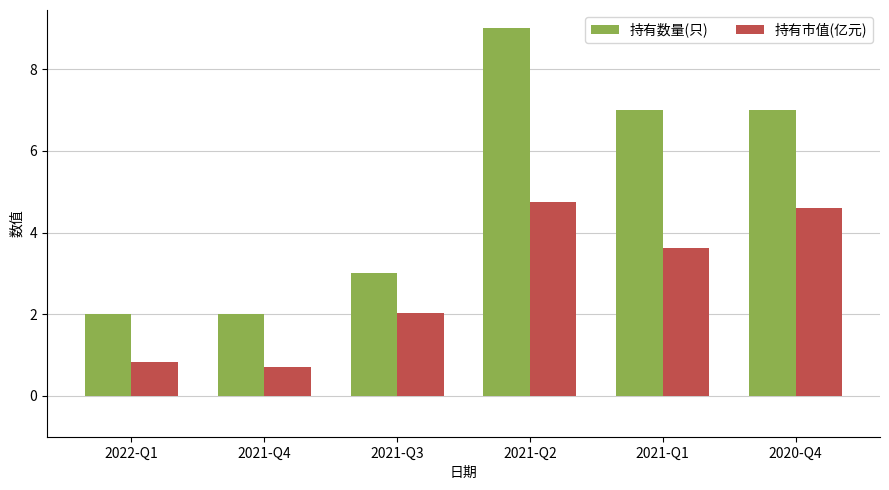

What is the difference between the highest and lowest values at 2021-Q1?

3.4